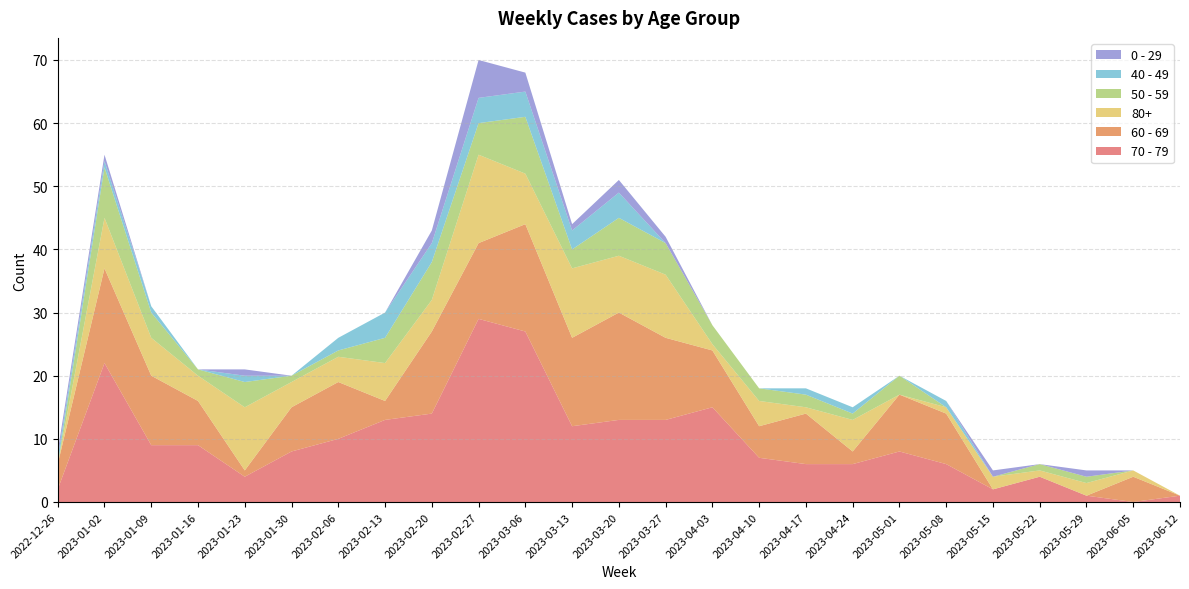

Reading right to left, what are all the values shown in this chart?

70 - 79: 2023-06-12=1	2023-06-05=0	2023-05-29=1	2023-05-22=4	2023-05-15=2	2023-05-08=6	2023-05-01=8	2023-04-24=6	2023-04-17=6	2023-04-10=7	2023-04-03=15	2023-03-27=13	2023-03-20=13	2023-03-13=12	2023-03-06=27	2023-02-27=29	2023-02-20=14	2023-02-13=13	2023-02-06=10	2023-01-30=8	2023-01-23=4	2023-01-16=9	2023-01-09=9	2023-01-02=22	2022-12-26=2
60 - 69: 2023-06-12=0	2023-06-05=4	2023-05-29=0	2023-05-22=0	2023-05-15=0	2023-05-08=8	2023-05-01=9	2023-04-24=2	2023-04-17=8	2023-04-10=5	2023-04-03=9	2023-03-27=13	2023-03-20=17	2023-03-13=14	2023-03-06=17	2023-02-27=12	2023-02-20=13	2023-02-13=3	2023-02-06=9	2023-01-30=7	2023-01-23=1	2023-01-16=7	2023-01-09=11	2023-01-02=15	2022-12-26=4
80+: 2023-06-12=0	2023-06-05=1	2023-05-29=2	2023-05-22=1	2023-05-15=2	2023-05-08=1	2023-05-01=0	2023-04-24=5	2023-04-17=1	2023-04-10=4	2023-04-03=1	2023-03-27=10	2023-03-20=9	2023-03-13=11	2023-03-06=8	2023-02-27=14	2023-02-20=5	2023-02-13=6	2023-02-06=4	2023-01-30=4	2023-01-23=10	2023-01-16=4	2023-01-09=6	2023-01-02=8	2022-12-26=0
50 - 59: 2023-06-12=0	2023-06-05=0	2023-05-29=1	2023-05-22=1	2023-05-15=0	2023-05-08=0	2023-05-01=3	2023-04-24=1	2023-04-17=2	2023-04-10=2	2023-04-03=3	2023-03-27=5	2023-03-20=6	2023-03-13=3	2023-03-06=9	2023-02-27=5	2023-02-20=6	2023-02-13=4	2023-02-06=1	2023-01-30=1	2023-01-23=4	2023-01-16=1	2023-01-09=4	2023-01-02=8	2022-12-26=0
40 - 49: 2023-06-12=0	2023-06-05=0	2023-05-29=0	2023-05-22=0	2023-05-15=0	2023-05-08=1	2023-05-01=0	2023-04-24=1	2023-04-17=1	2023-04-10=0	2023-04-03=0	2023-03-27=0	2023-03-20=4	2023-03-13=3	2023-03-06=4	2023-02-27=4	2023-02-20=3	2023-02-13=4	2023-02-06=2	2023-01-30=0	2023-01-23=1	2023-01-16=0	2023-01-09=1	2023-01-02=1	2022-12-26=1
0 - 29: 2023-06-12=0	2023-06-05=0	2023-05-29=1	2023-05-22=0	2023-05-15=1	2023-05-08=0	2023-05-01=0	2023-04-24=0	2023-04-17=0	2023-04-10=0	2023-04-03=0	2023-03-27=1	2023-03-20=2	2023-03-13=1	2023-03-06=3	2023-02-27=6	2023-02-20=2	2023-02-13=0	2023-02-06=0	2023-01-30=0	2023-01-23=1	2023-01-16=0	2023-01-09=0	2023-01-02=1	2022-12-26=1